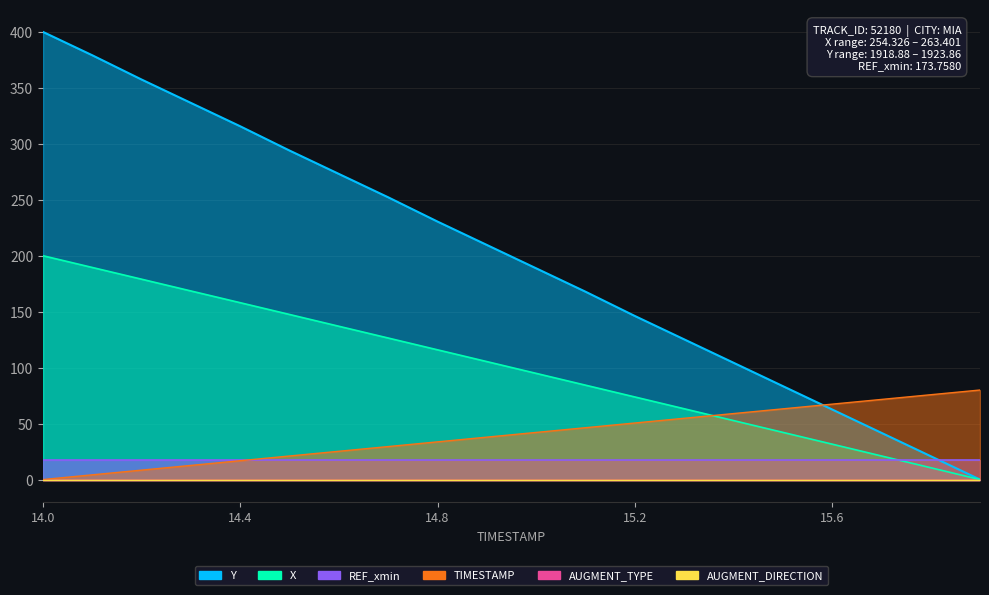

Which series has the largest total across all categories?

Y